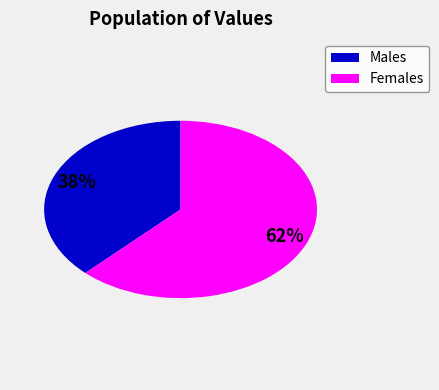

Is there a majority slice in this chart?

Yes